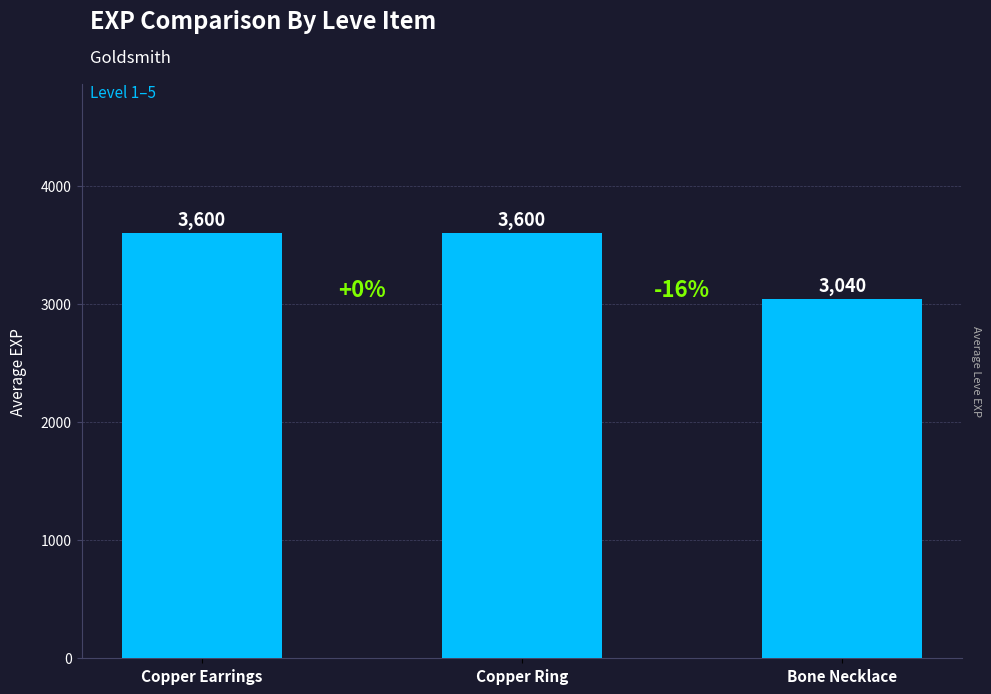

What is the sum of the values at Copper Earrings and Copper Ring?

7200